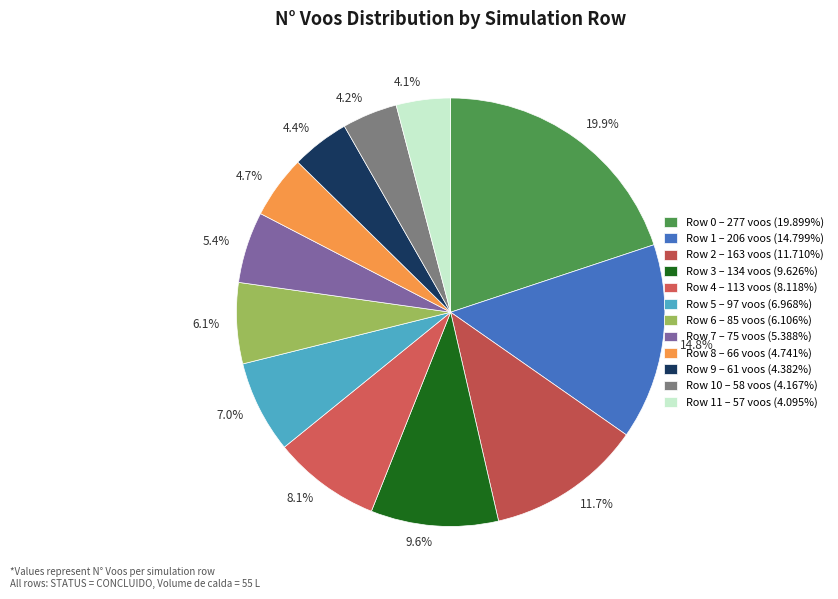

Between 11.7% and 4.2%, which is larger?

11.7%